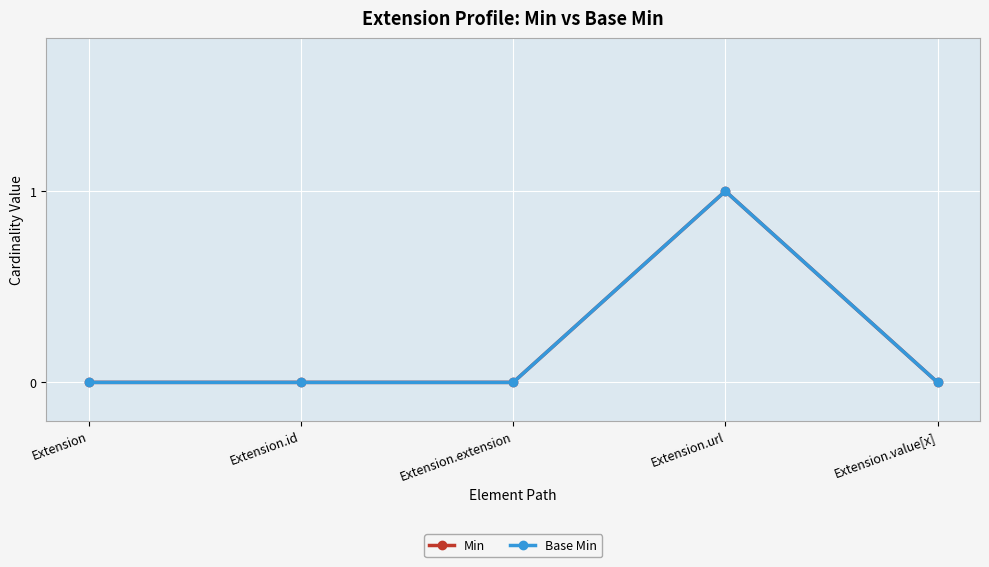

Is this an area chart (filled region under the line)?

No